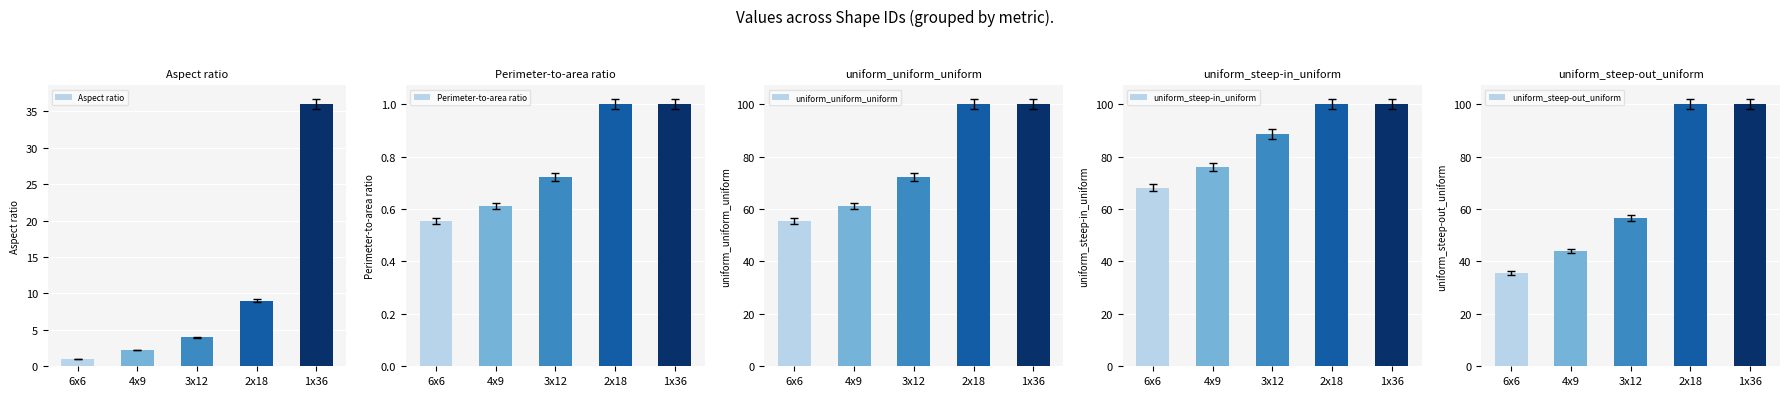

How many bars are there in total?

25